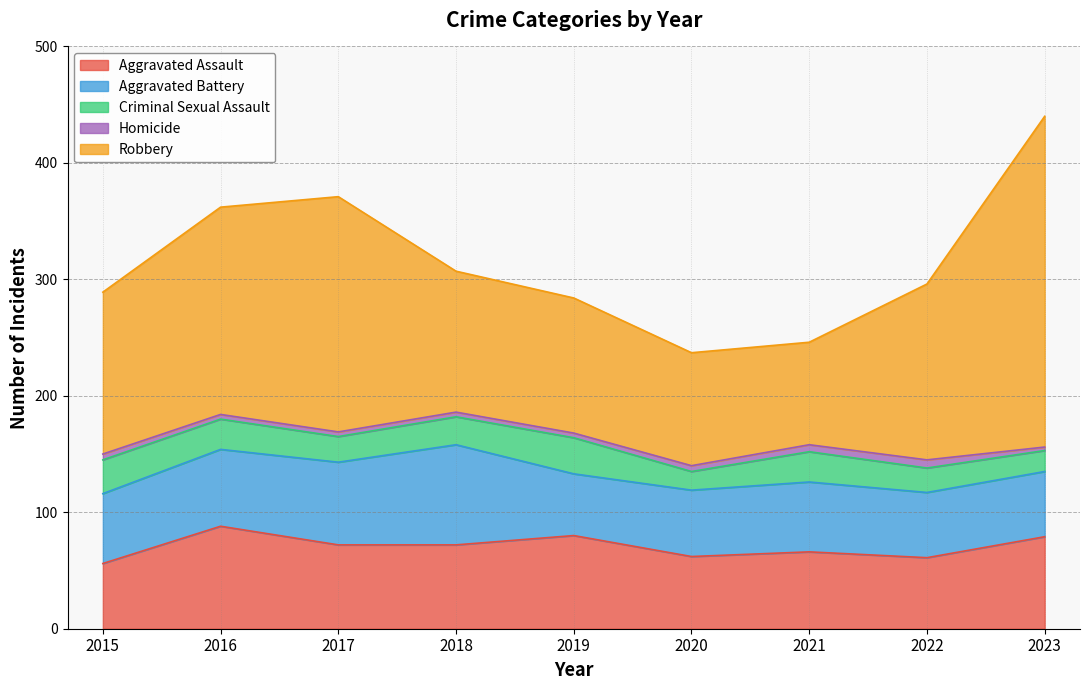

Between 2018 and 2020, which is larger?

2018